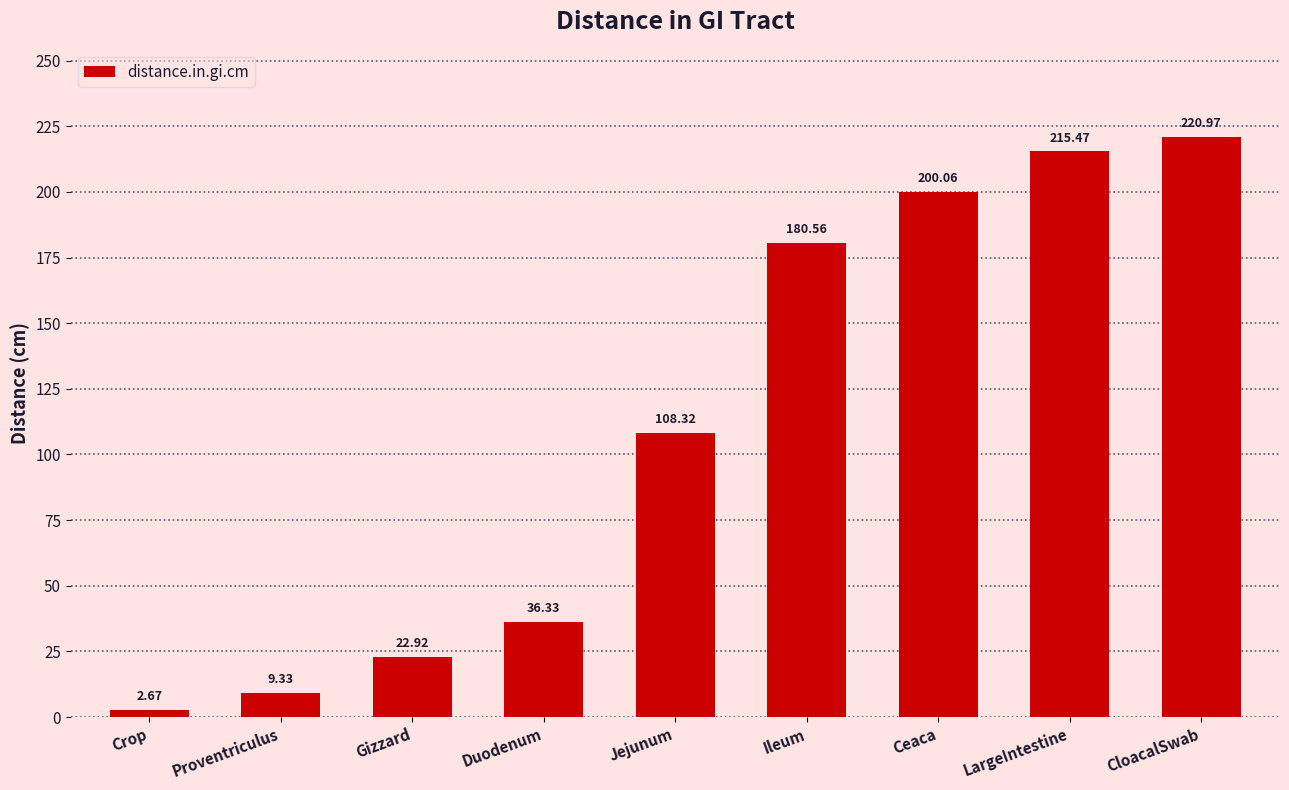

What is the change in value from Ileum to LargeIntestine?

+34.9